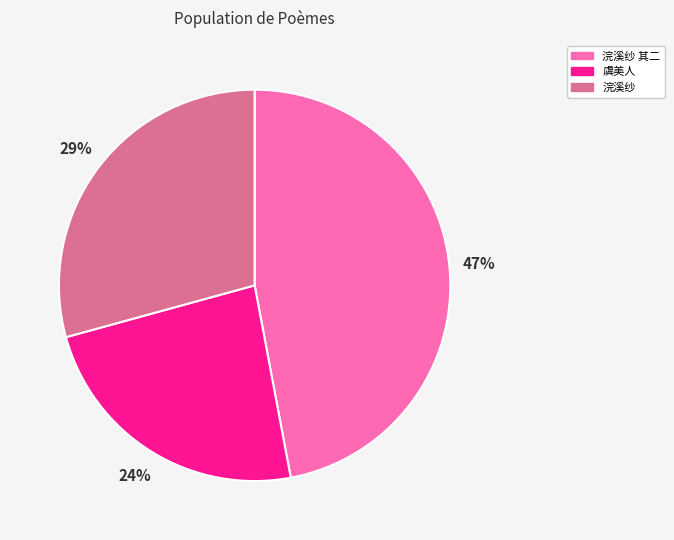

Does any single category account for the majority?

No